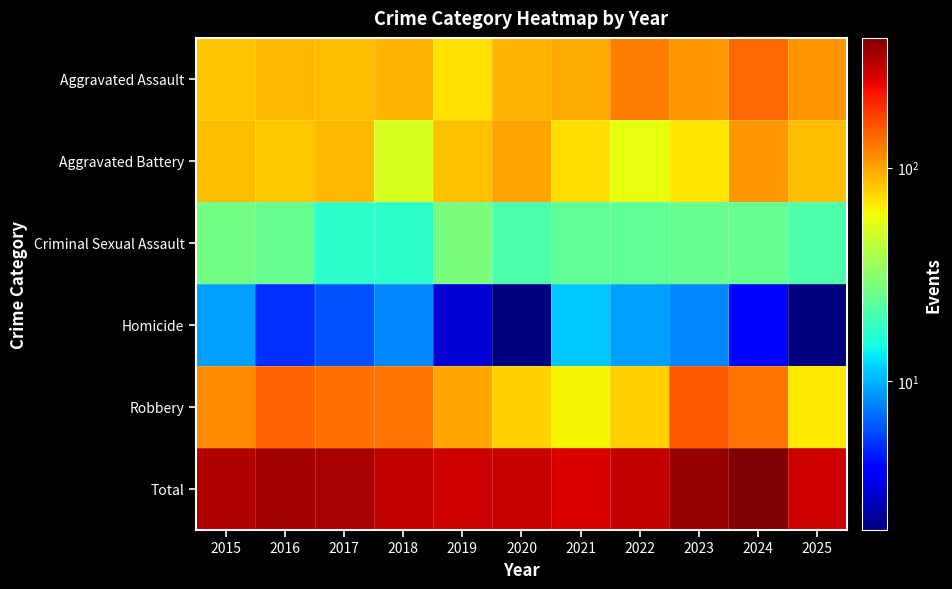

At which category is the sum across all series the highest?

2024